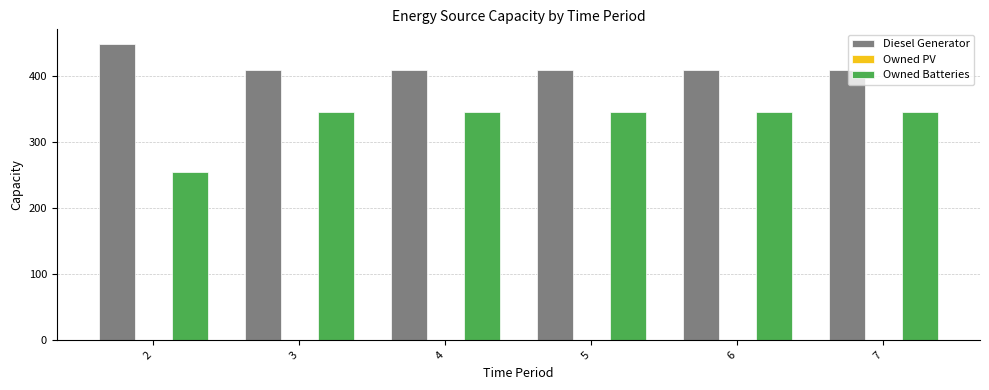

Which series has the widest spread of values?

Owned Batteries